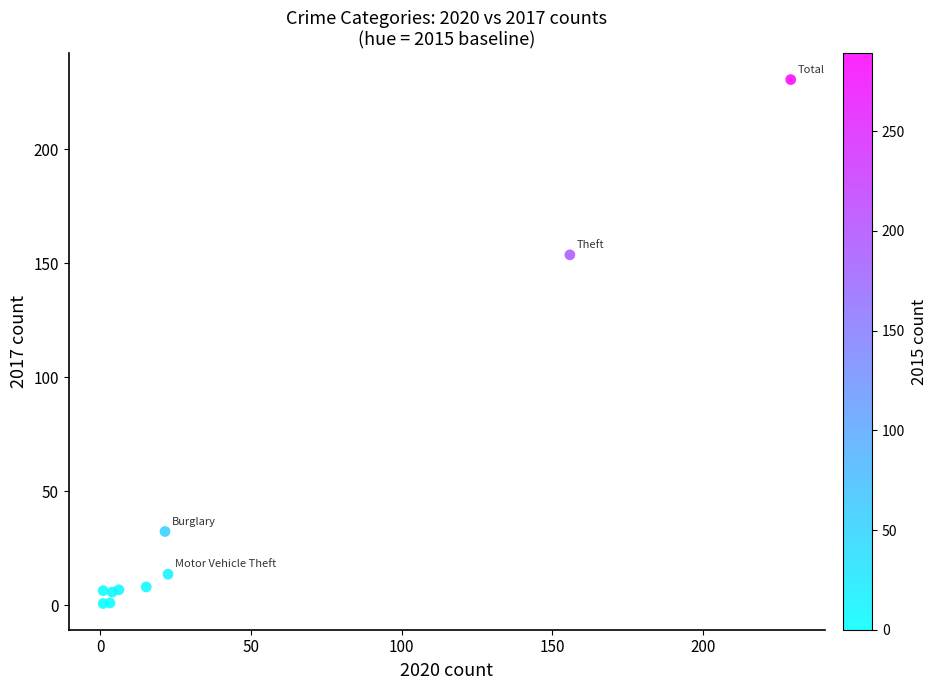

What Y value in the scatter plot is closest to 115?

153.7